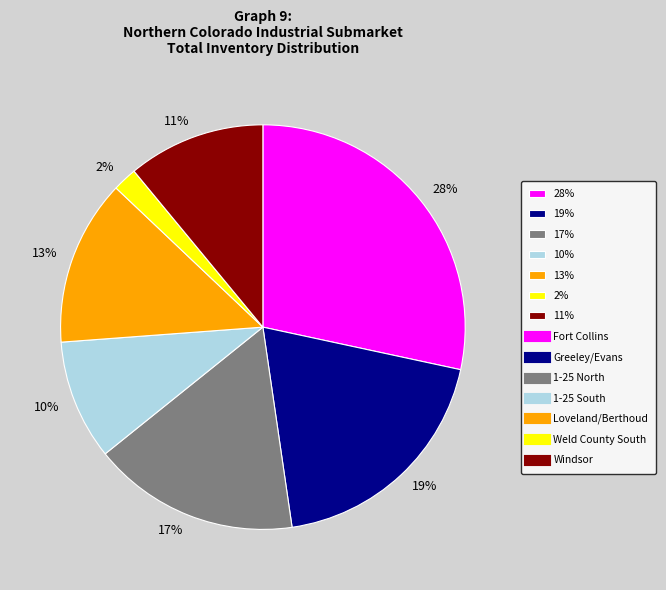

Which slice is the smallest?

2%